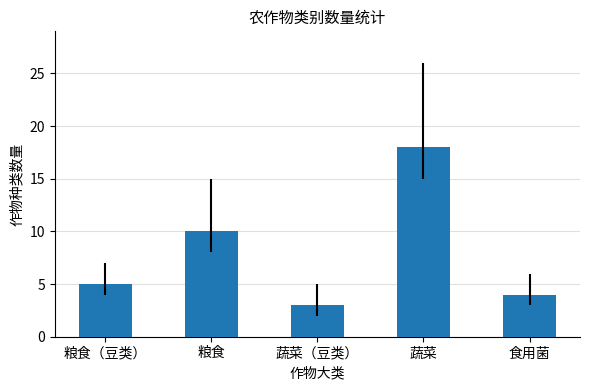

Reading left to right, transcribe all the data shown in this chart.

5	10	3	18	4